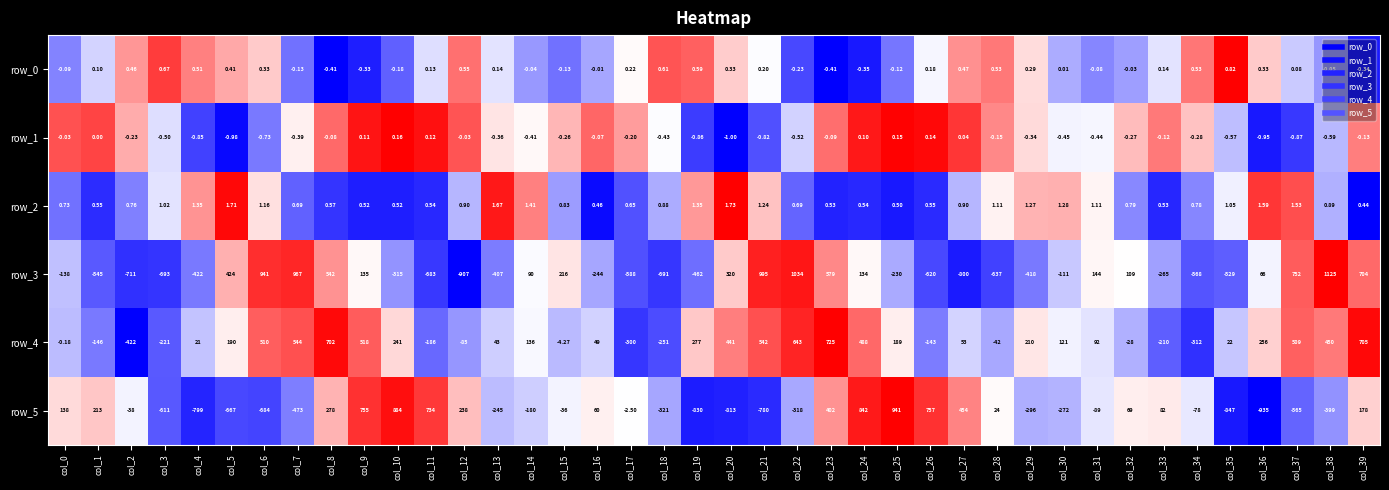

What is the difference between the maximum and second lowest values in the row_0 series?

1.0